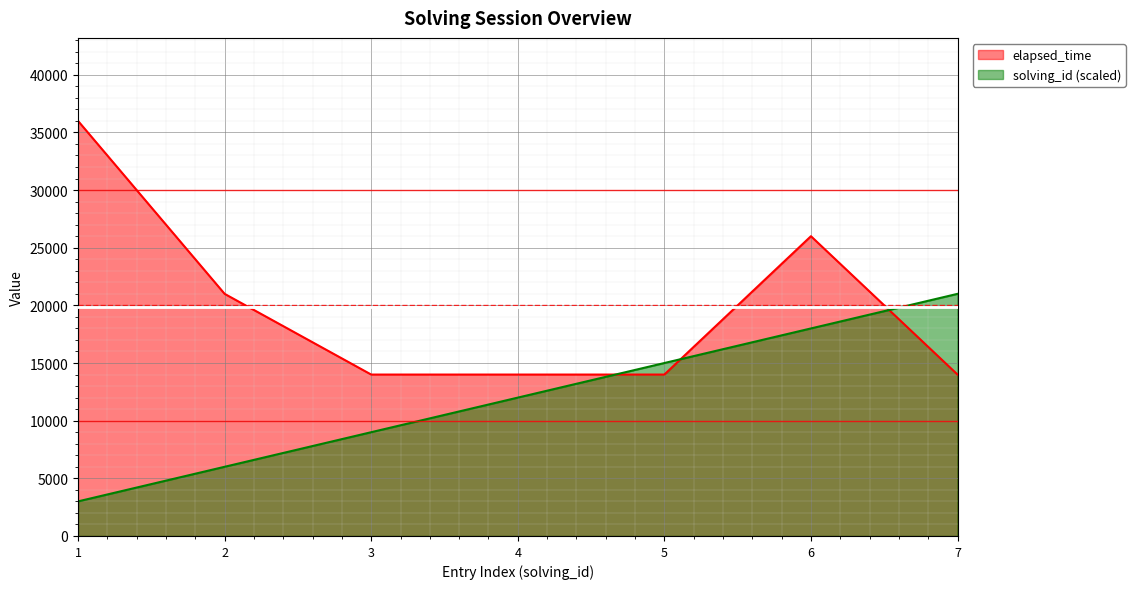

List the series in order of their overall mean, lowest first.

solving_id (scaled), elapsed_time